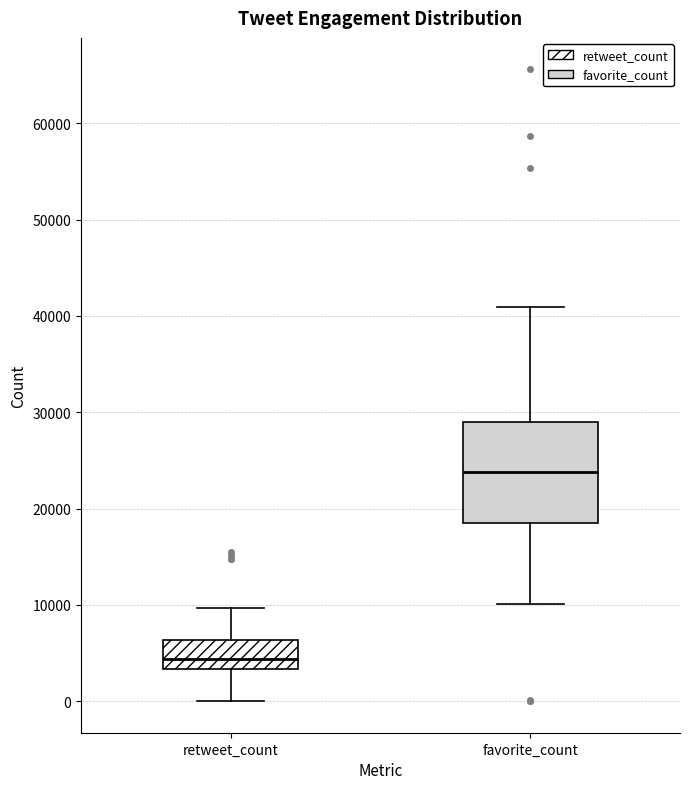

Comparing the boxes themselves (not the whiskers), which one is the tallest?

favorite_count